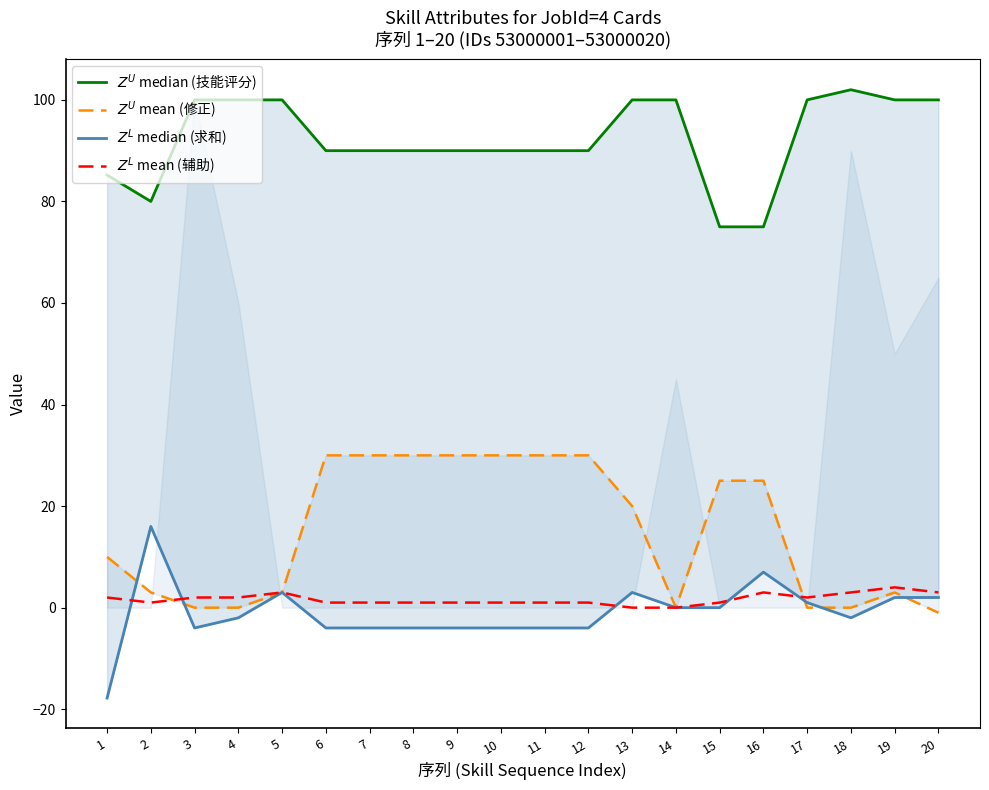

Reading left to right, extract all data points from this chart.

$Z^U$ median (技能评分): 85.2	80.0	100.0	100.0	100.0	90.0	90.0	90.0	90.0	90.0	90.0	90.0	100.0	100.0	75.0	75.0	100.0	102.0	100.0	100.0
$Z^U$ mean (修正): 10.0	3.0	0.0	0.0	3.0	30.0	30.0	30.0	30.0	30.0	30.0	30.0	20.0	0.0	25.0	25.0	0.0	0.0	3.0	-1.0
$Z^L$ median (求和): -17.8	16.0	-4.0	-2.0	3.0	-4.0	-4.0	-4.0	-4.0	-4.0	-4.0	-4.0	3.0	0.0	0.0	7.0	1.0	-2.0	2.0	2.0
$Z^L$ mean (辅助): 2.0	1.0	2.0	2.0	3.0	1.0	1.0	1.0	1.0	1.0	1.0	1.0	0.0	0.0	1.0	3.0	2.0	3.0	4.0	3.0